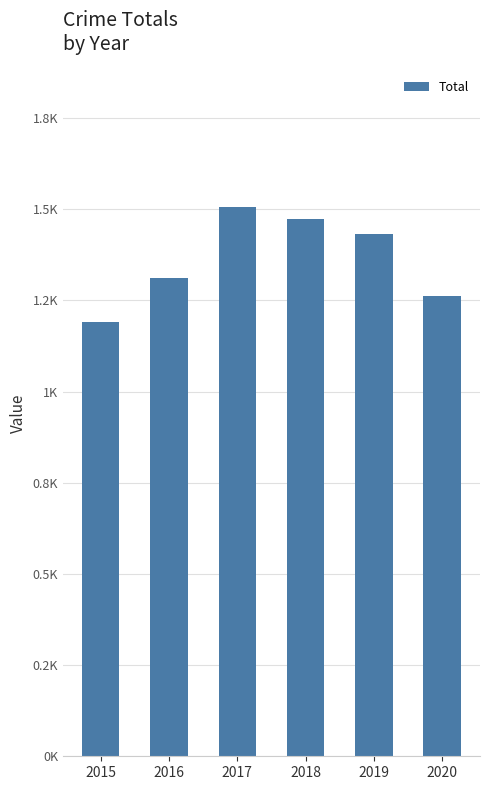

What is the change in value from 2018 to 2019?

-40